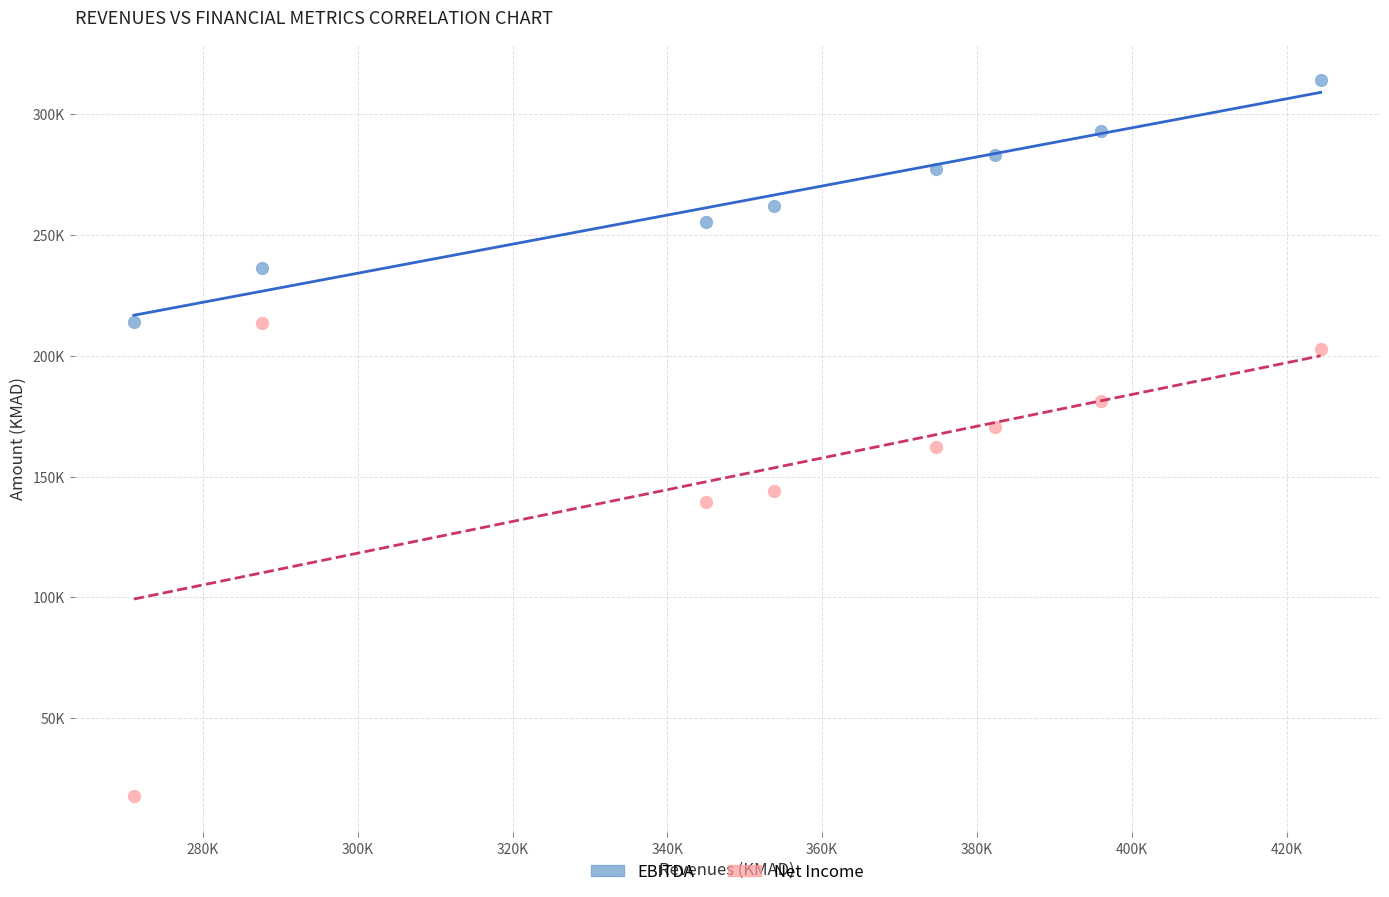

Which series contains the lowest Y value?

Net Income